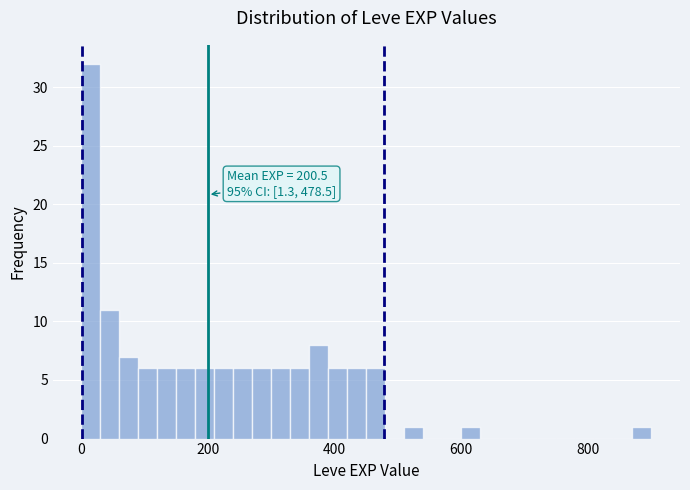

Around what value on the x-axis is the tallest bar? Give the approximate position of its centre, as read against the axis.

20